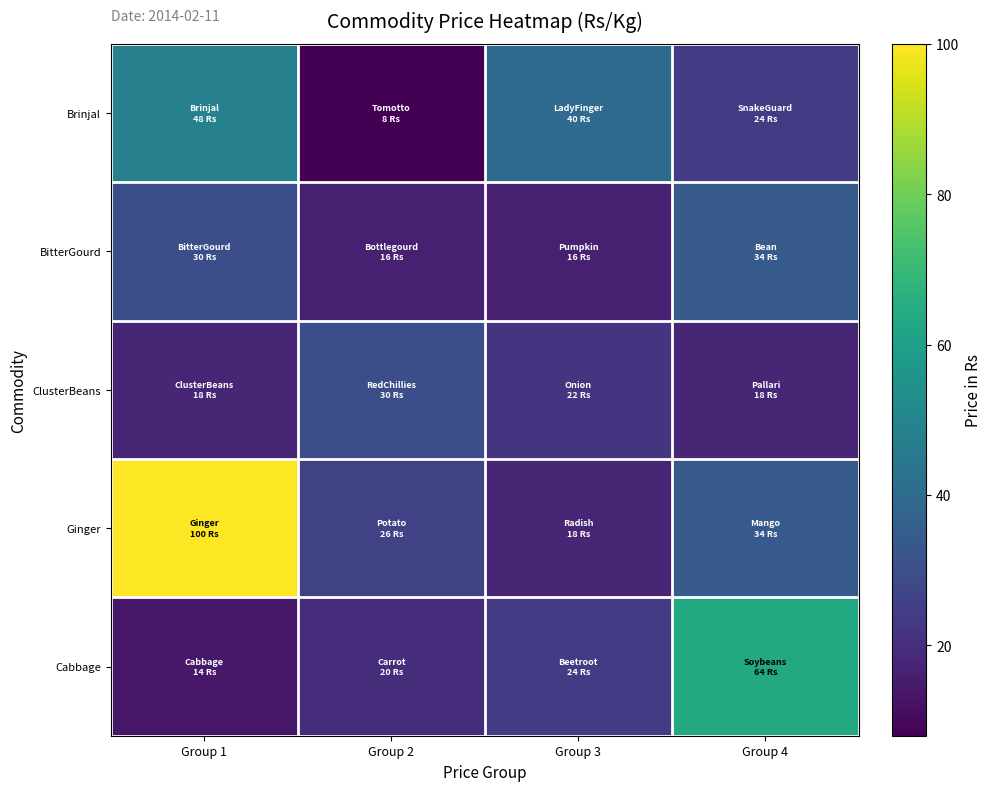

What is the spread (max minus min) of values at Group 2?

22